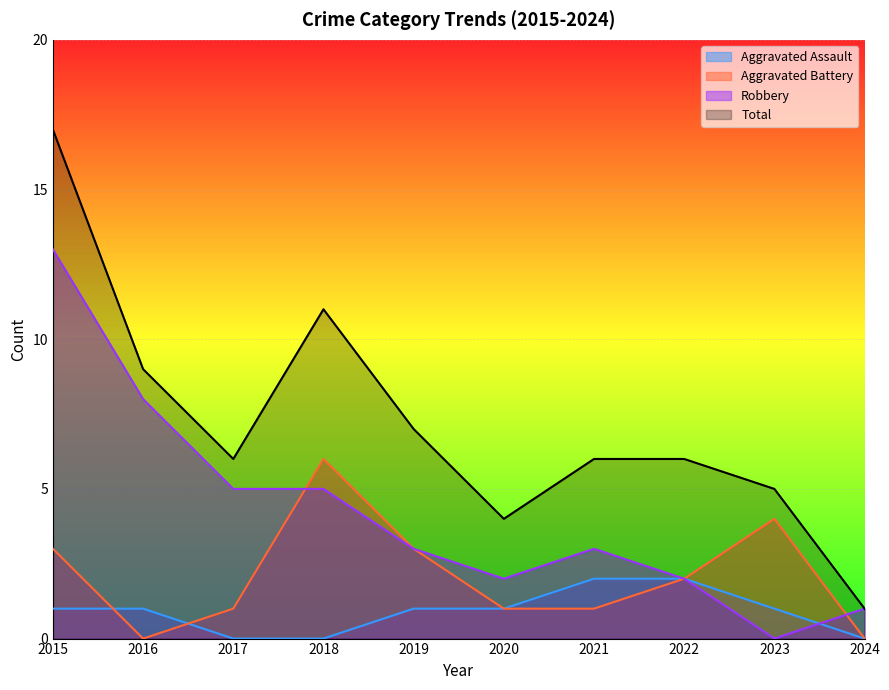

Rank the series by their maximum value, from highest to lowest.

Total, Robbery, Aggravated Battery, Aggravated Assault